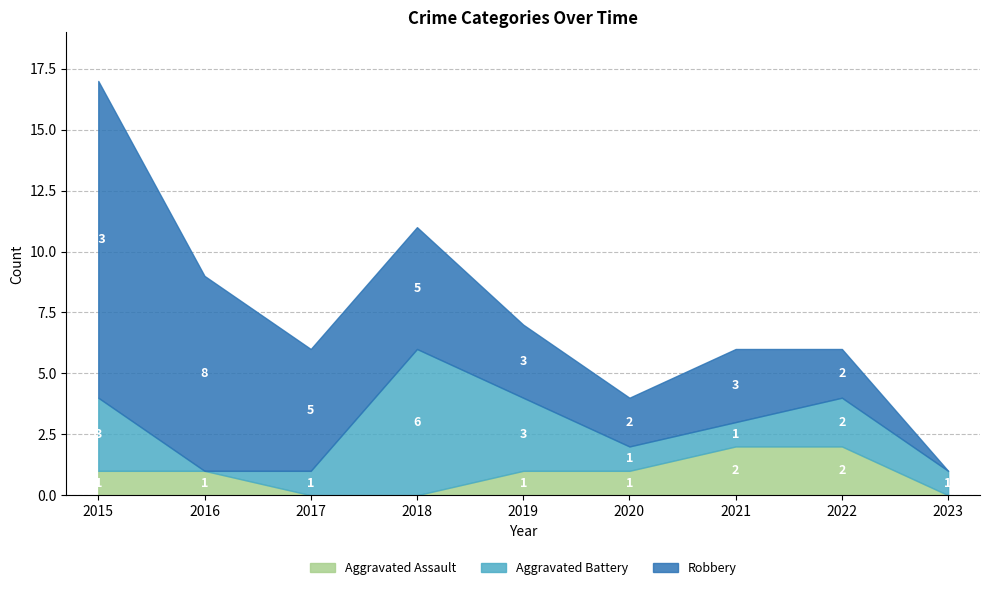

What is the average value of the Aggravated Assault series?

1